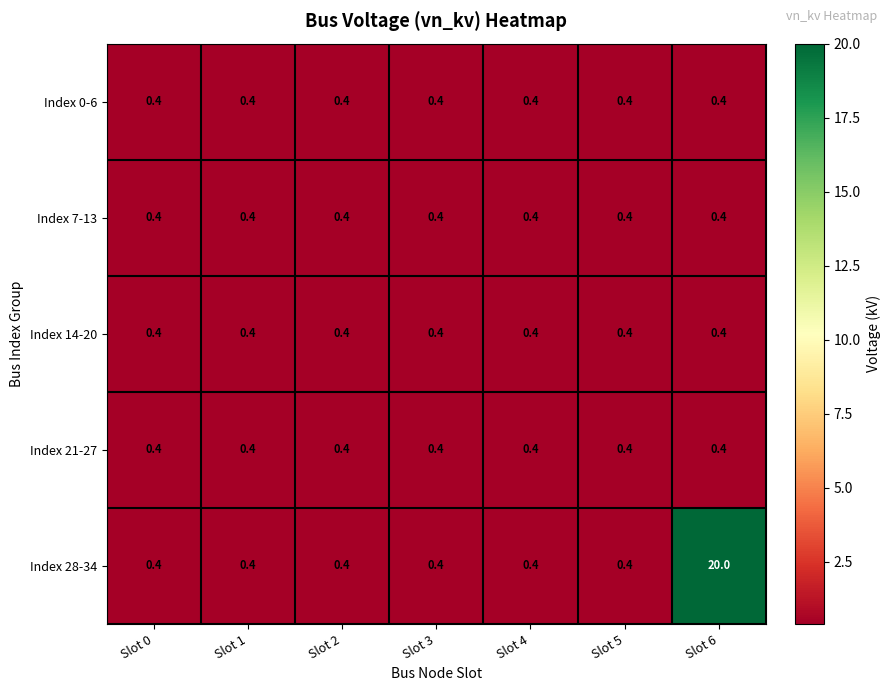

Which series has the largest range (max minus min)?

Index 28-34